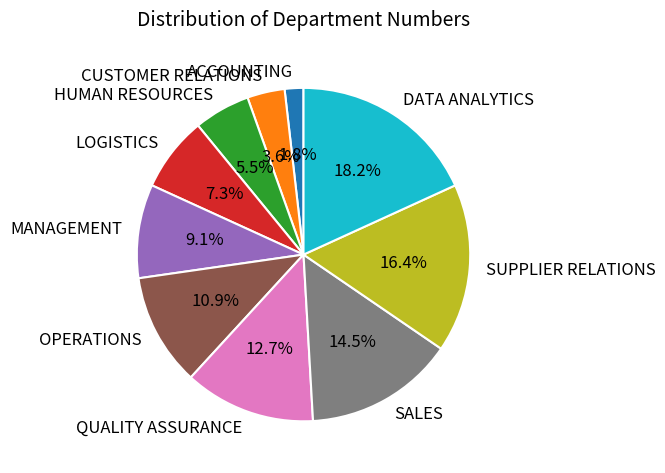

Which category has the biggest portion of the pie?

DATA ANALYTICS